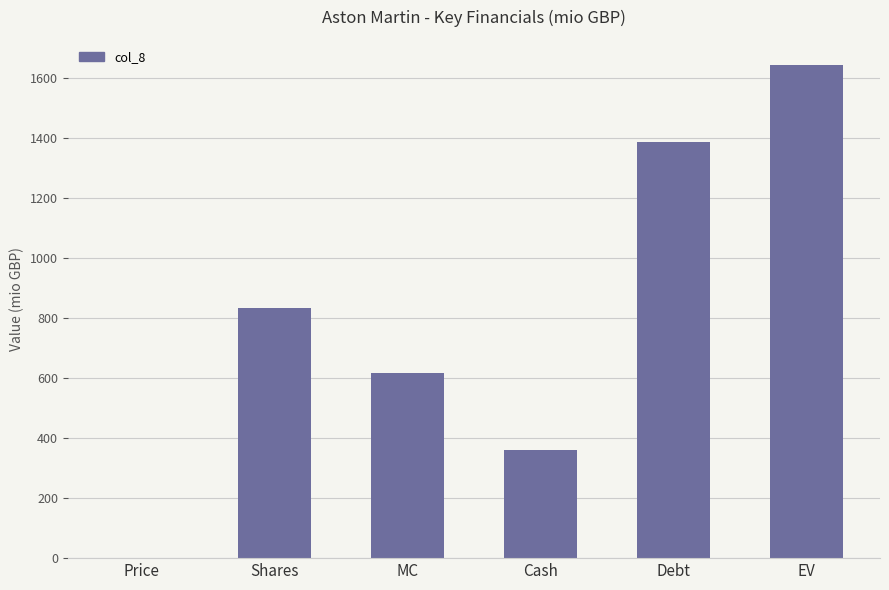

What is the maximum value shown in the chart?

1643.9